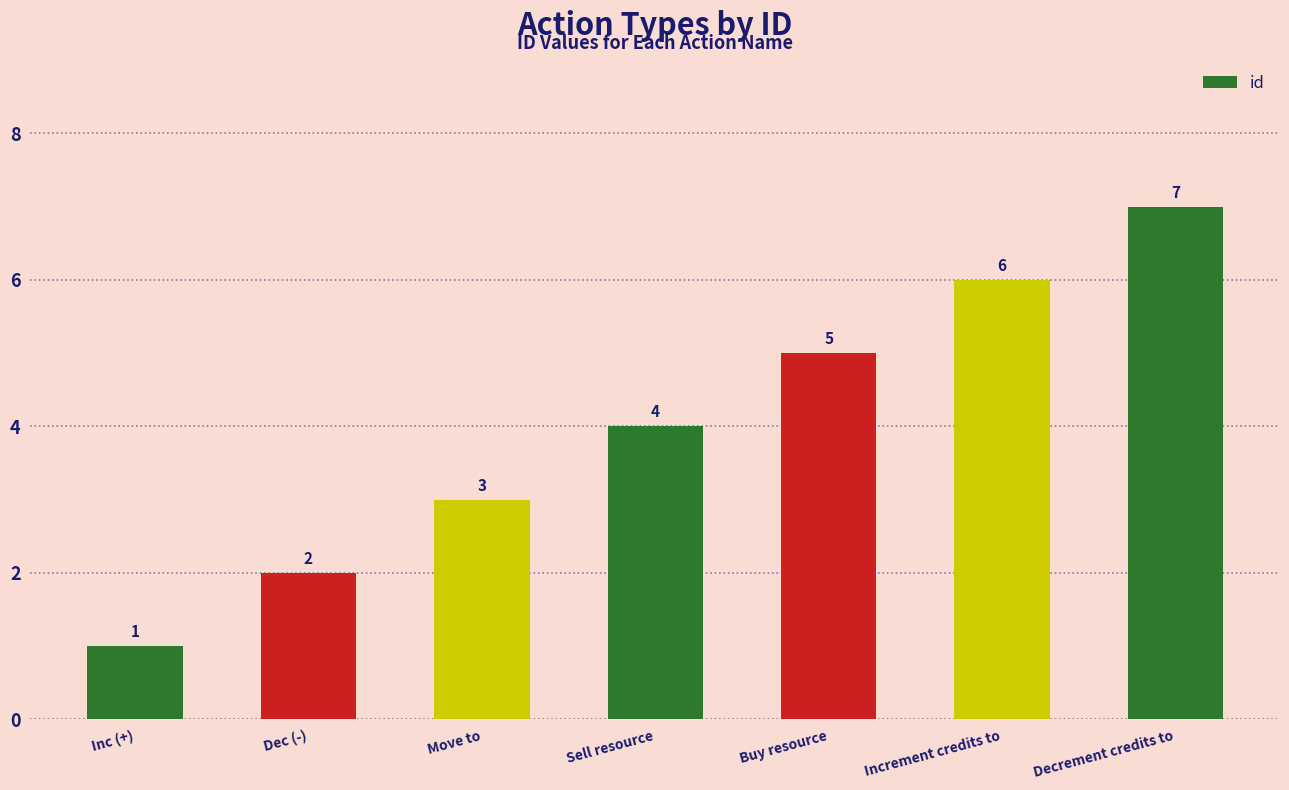

Which category has the lowest value across all series?

Inc (+)